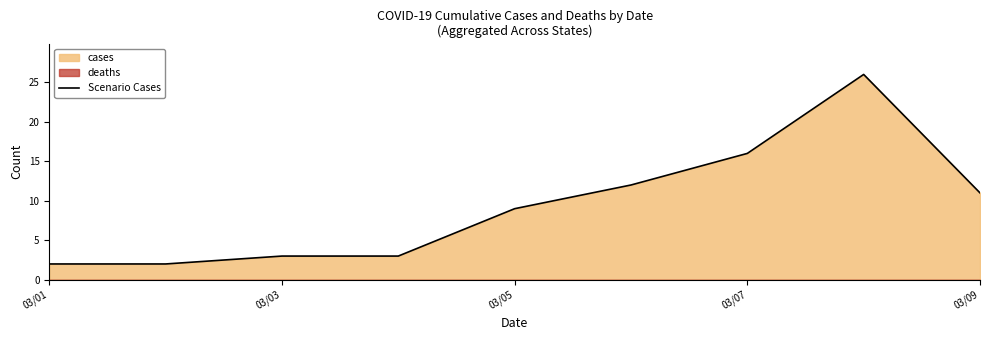

How many data points does each series have?

9